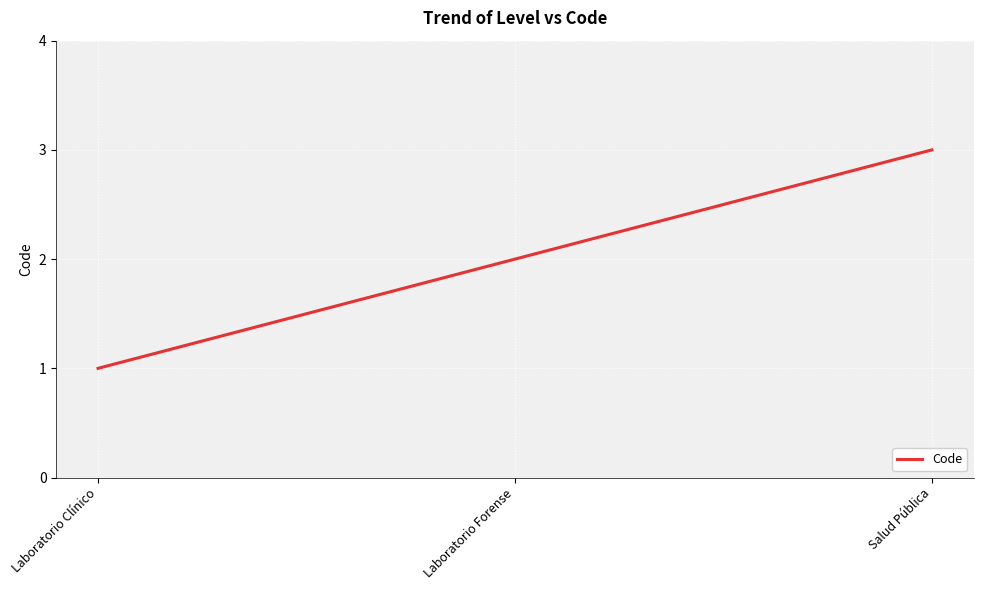

What position from the right is Laboratorio Clínico?

3